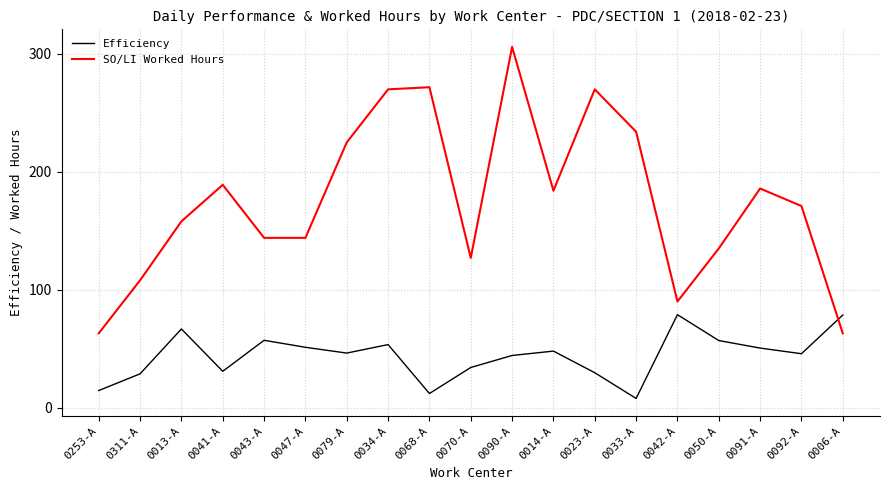

Does the chart have visible grid lines?

Yes